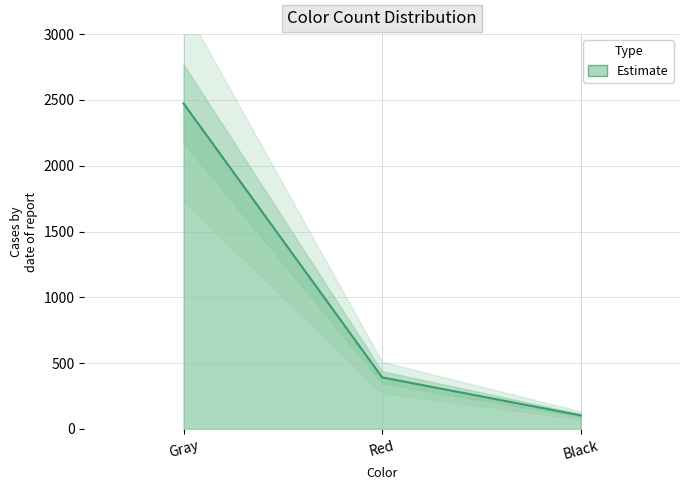

Does the chart display data point markers on the line(s)?

No